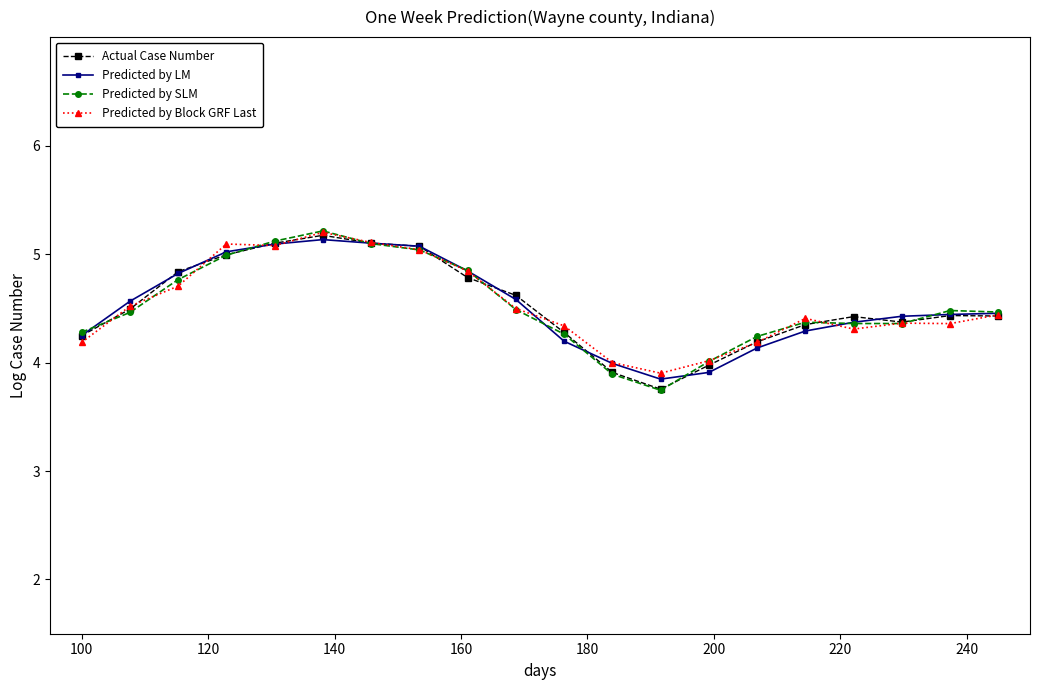

How many lines are shown in the chart?

4